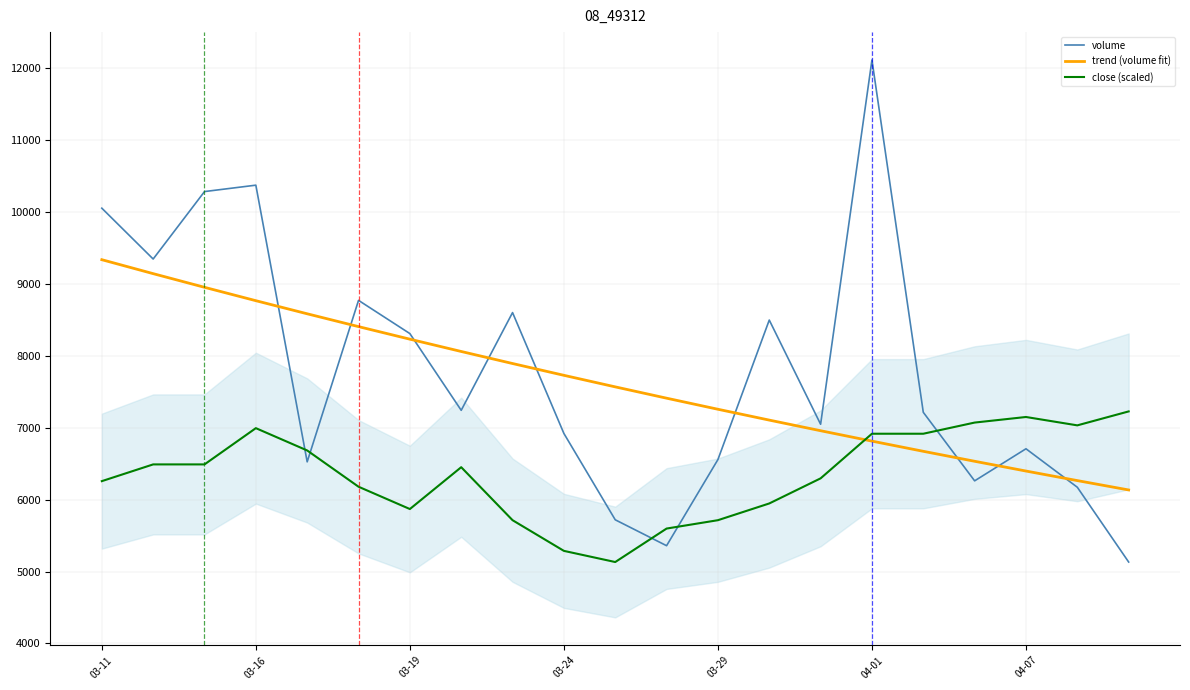

The value of trend (volume fit) at 03-16 is 12402.5. True or false?

False